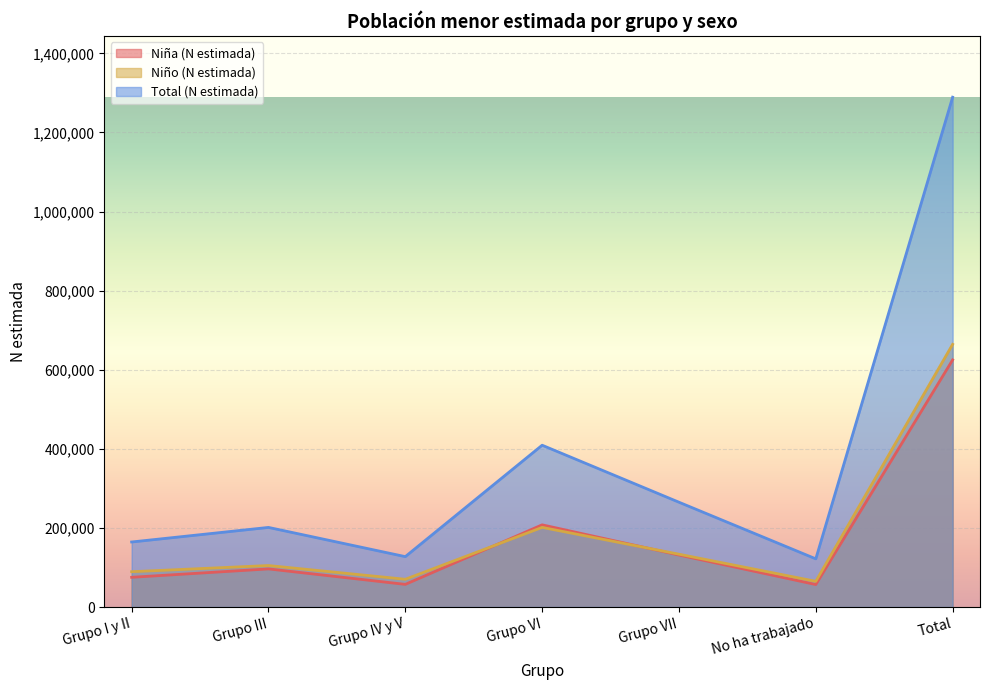

Rank the categories by Total (N estimada) value from lowest to highest.

No ha trabajado, Grupo IV y V, Grupo I y II, Grupo III, Grupo VII, Grupo VI, Total